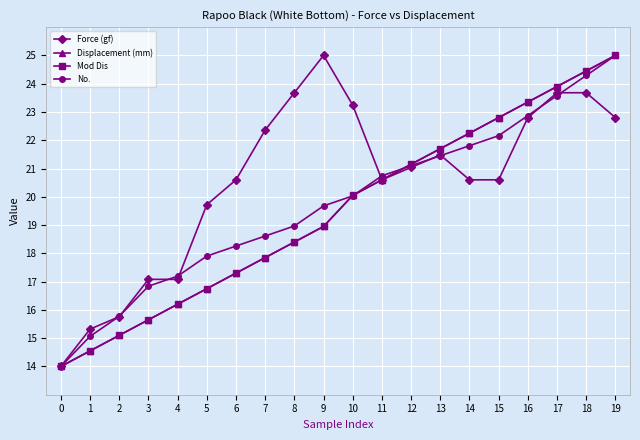

What is the maximum value shown in the chart?

25.0